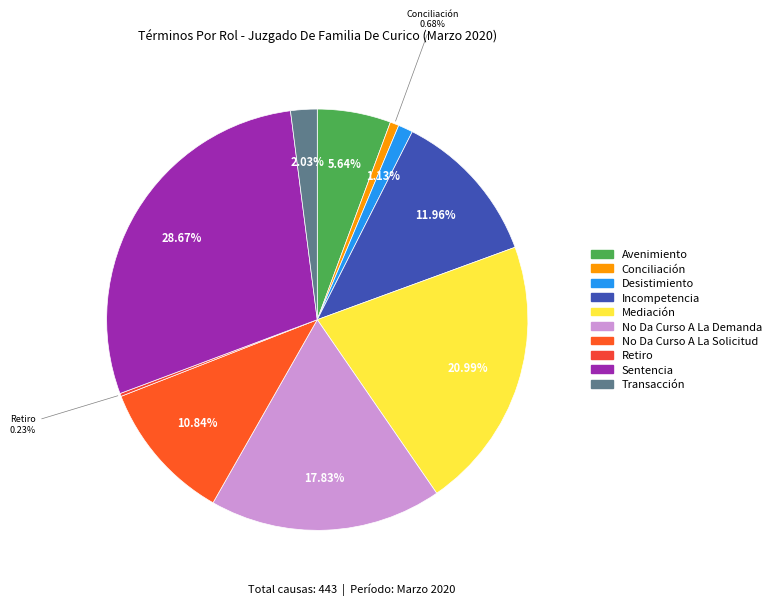

Combined, do Sentencia and No Da Curso A La Solicitud account for over 50%?

No